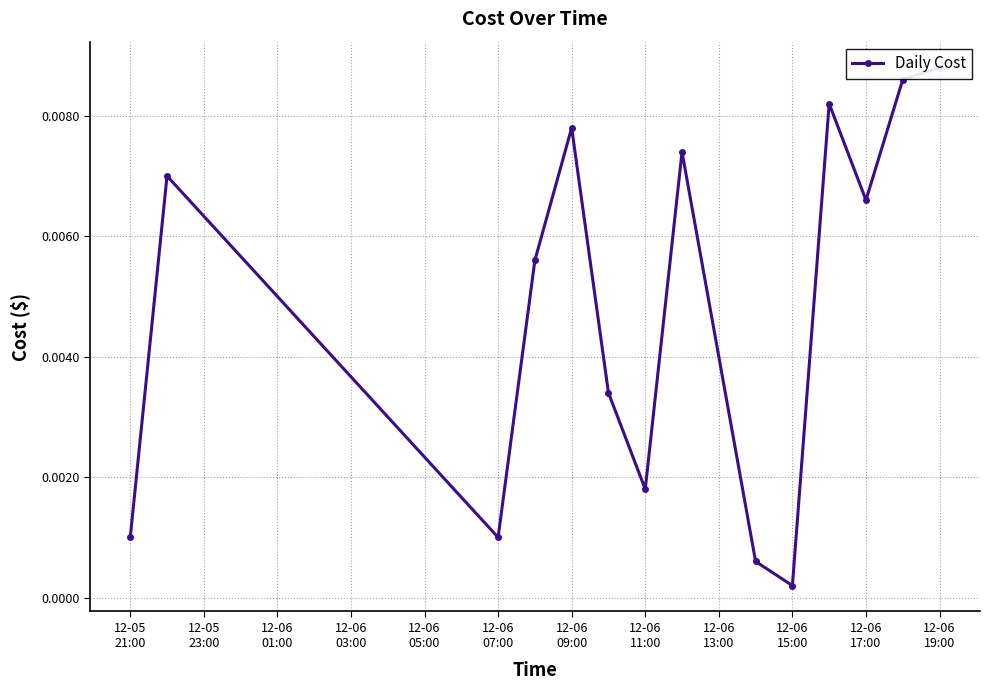

True or false: the data has more than 0 interior local peaks.

True